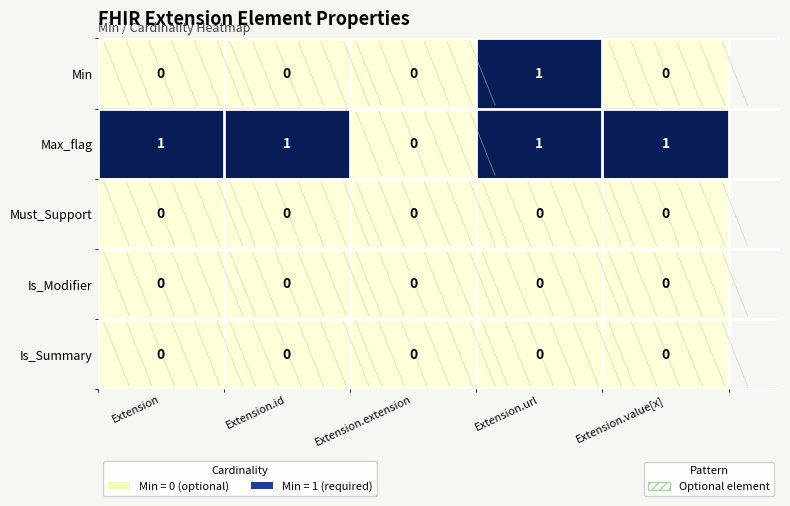

What is the spread (max minus min) of values at Extension?

1